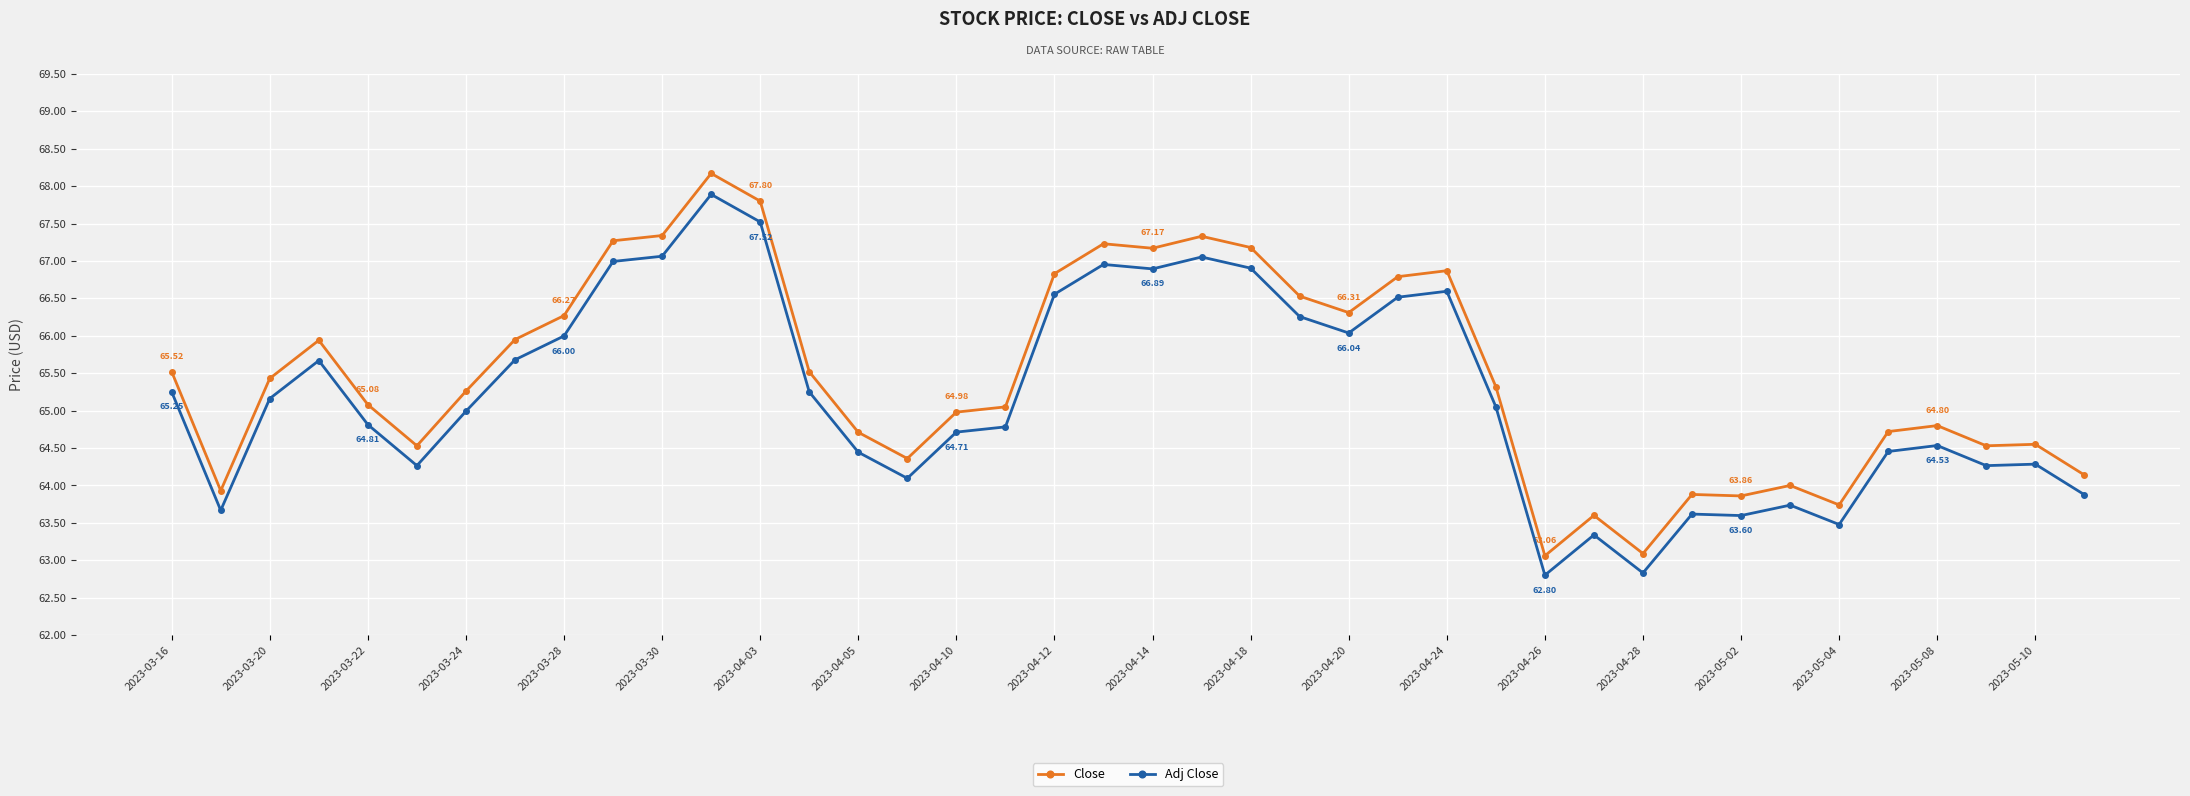

True or false: Close and Adj Close cross at least once.

False